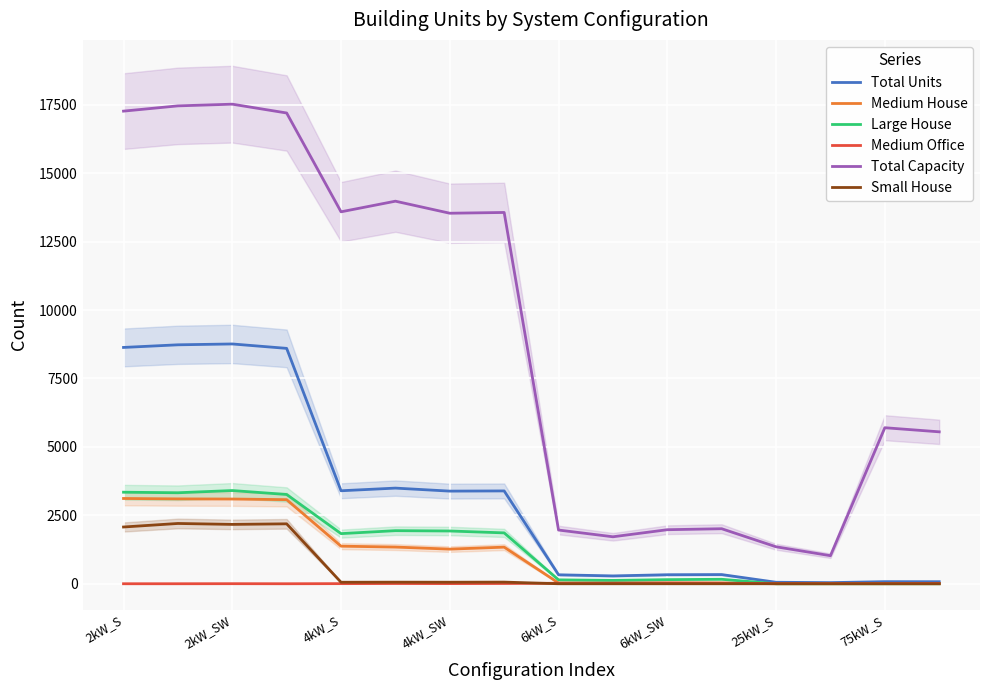

The value of Small House at 6kW_S is 0. True or false?

True